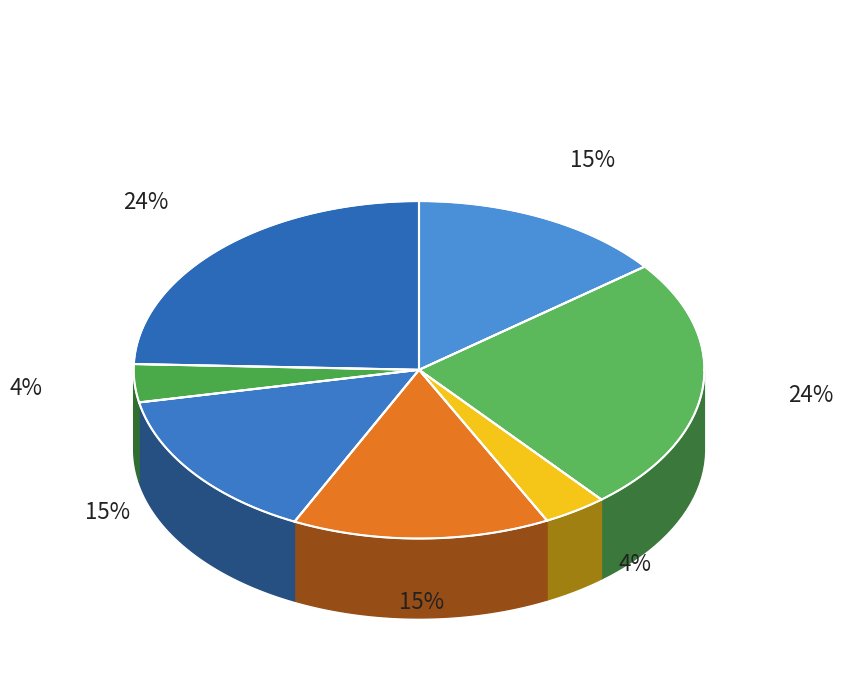

True or false: 入德庆舟中看雨 accounts for 19% of the total.

False